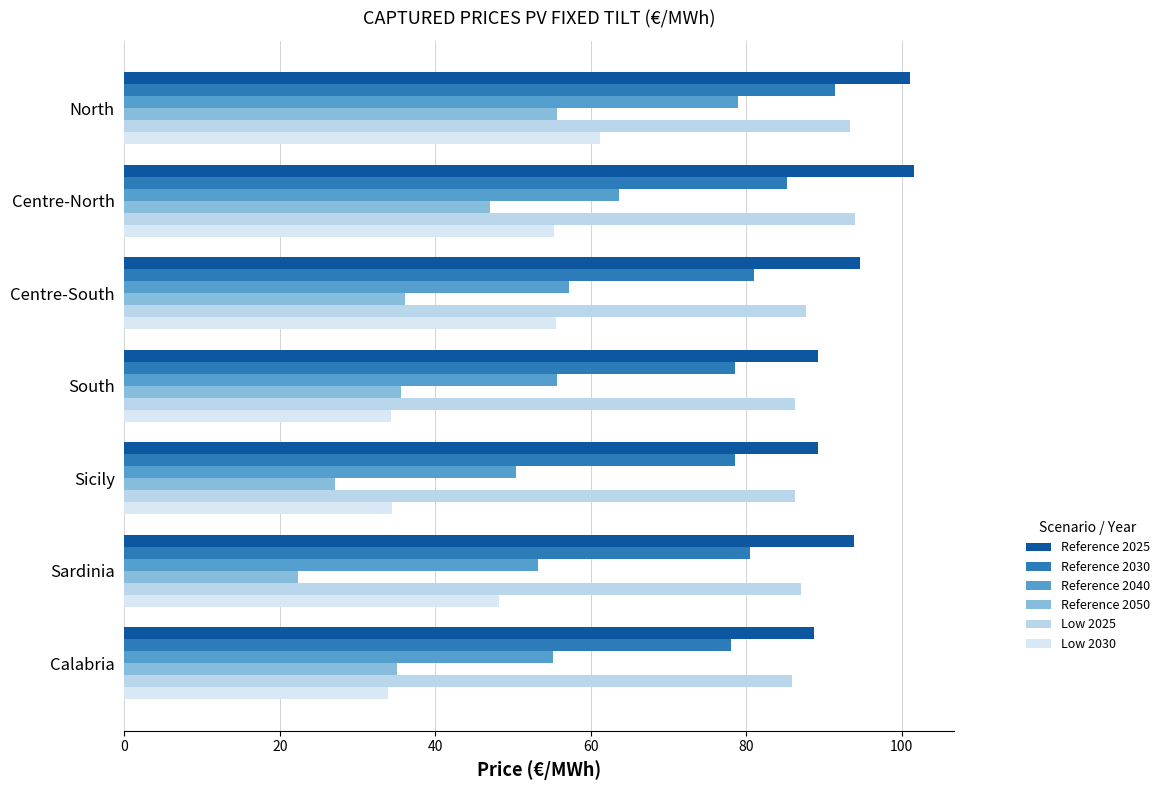

How many values in the Low 2030 series exceed 48?

4